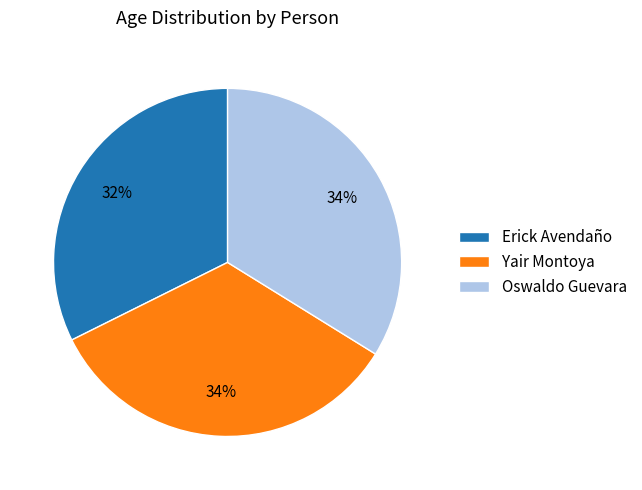

The Oswaldo Guevara slice represents 34% of the pie. True or false?

True